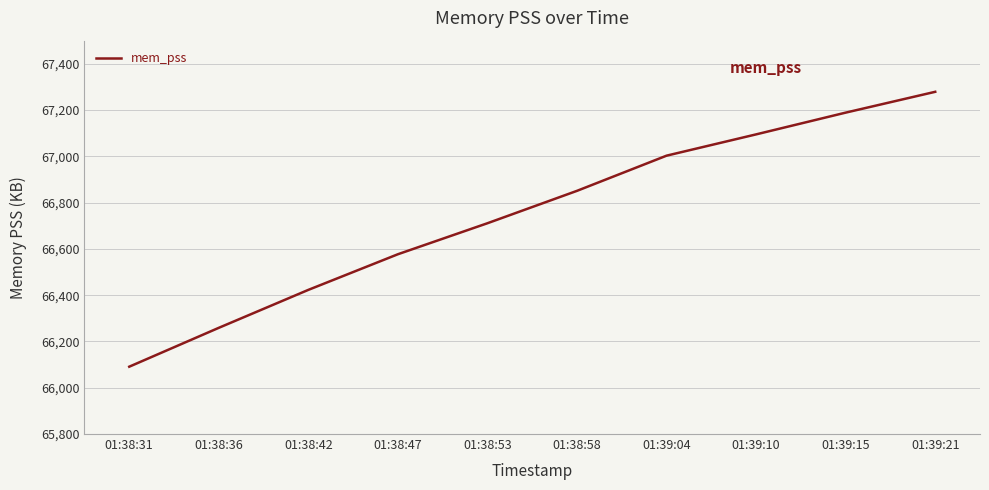

Reading left to right, transcribe all the data shown in this chart.

01:38:31=66091	01:38:36=66259	01:38:42=66423	01:38:47=66577	01:38:53=66711	01:38:58=66851	01:39:04=67003	01:39:10=67095	01:39:15=67189	01:39:21=67279